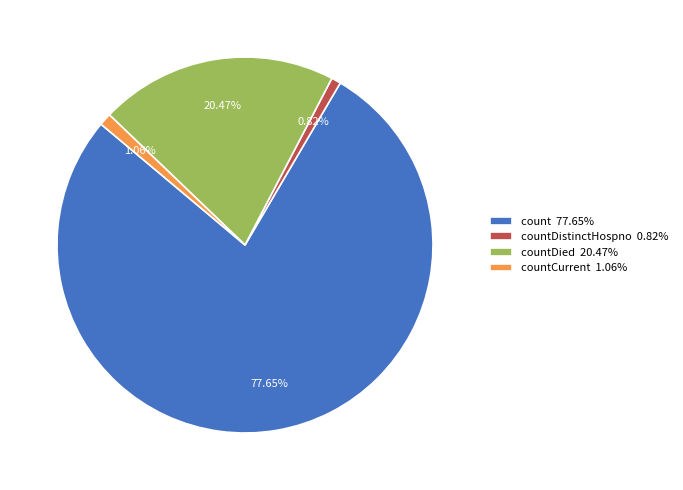

What is the majority slice?

count 77.65%